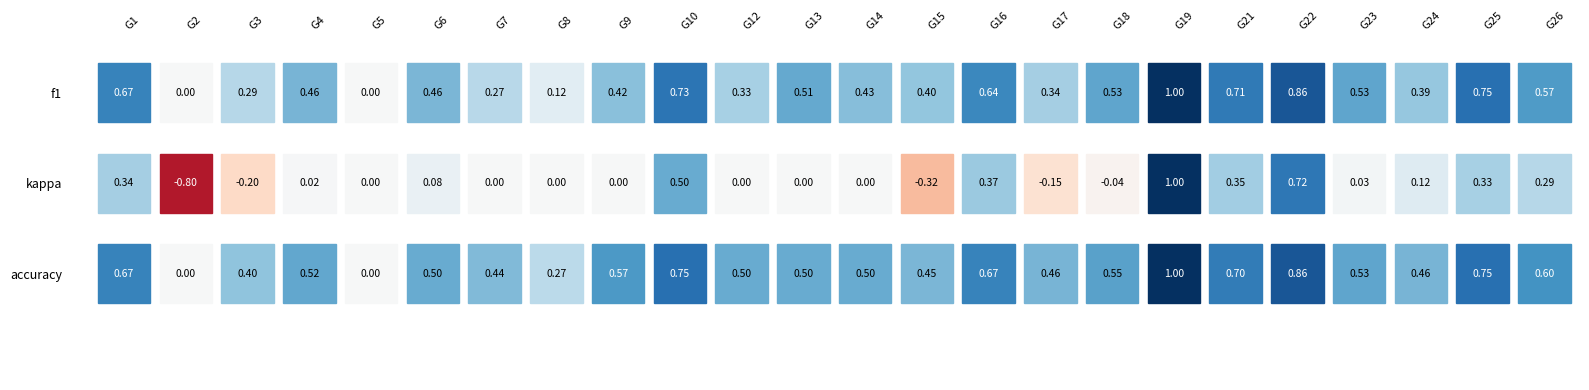

Which has a higher value, 21 or 2?

21